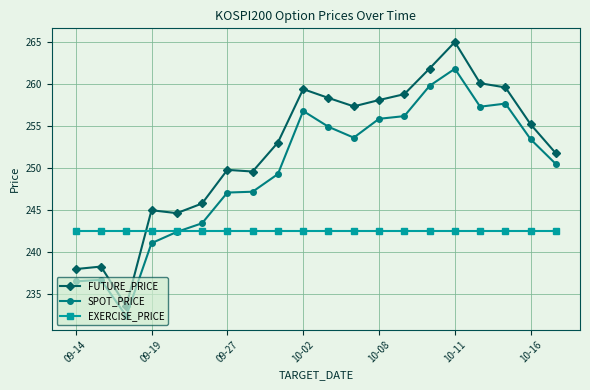

What is the minimum value for SPOT_PRICE?

232.4